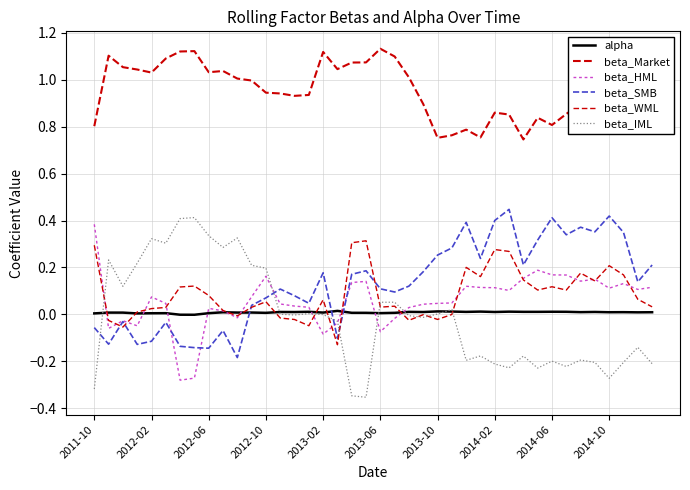

True or false: alpha and beta_Market cross at least once.

False